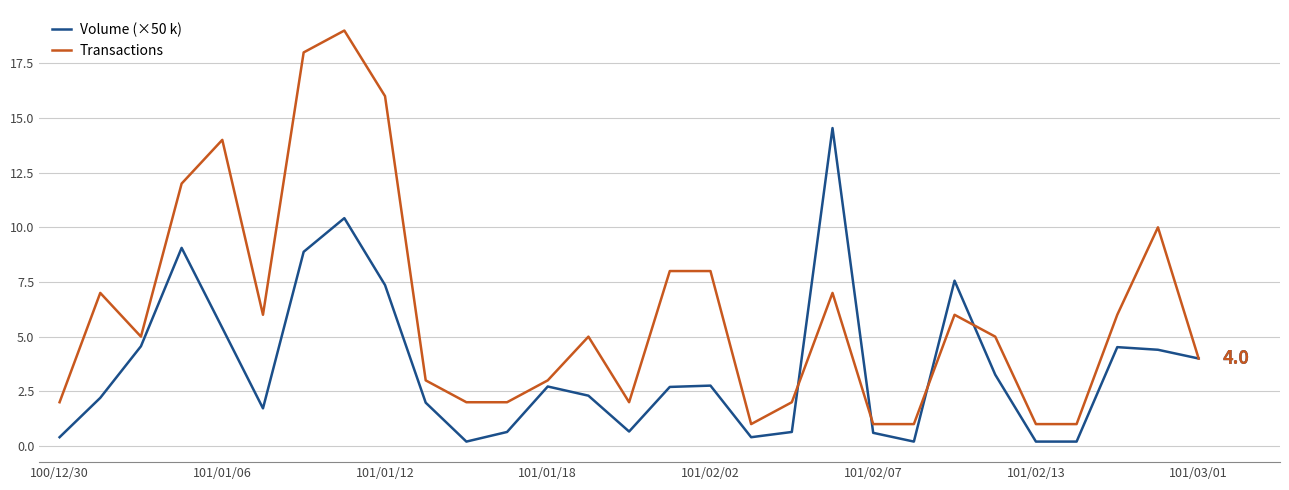

Rank the series by their average value, from highest to lowest.

Transactions, Volume (×50 k)